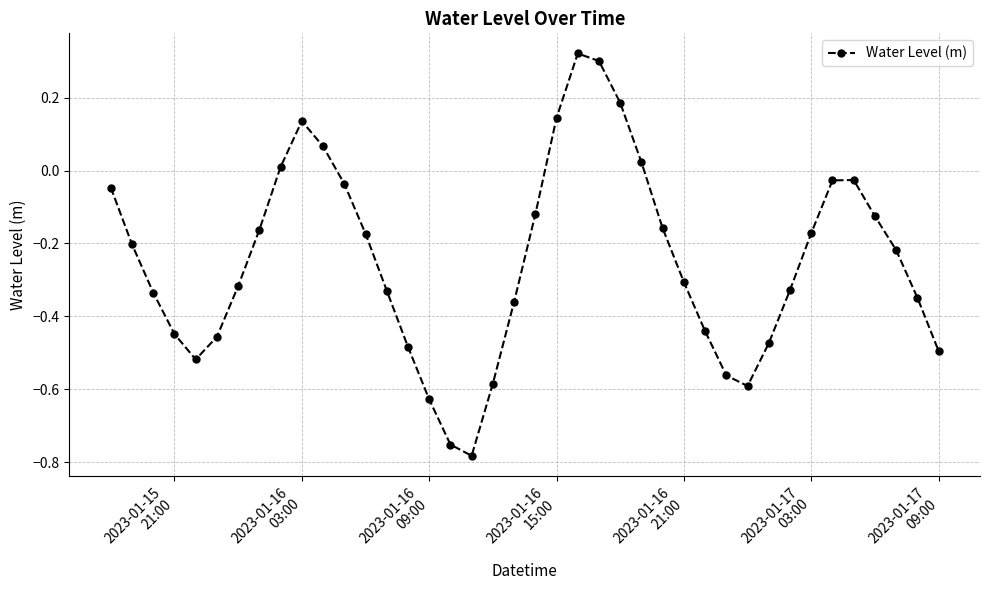

How many points are higher than both their immediate neighbors (excluding endpoints)?

3